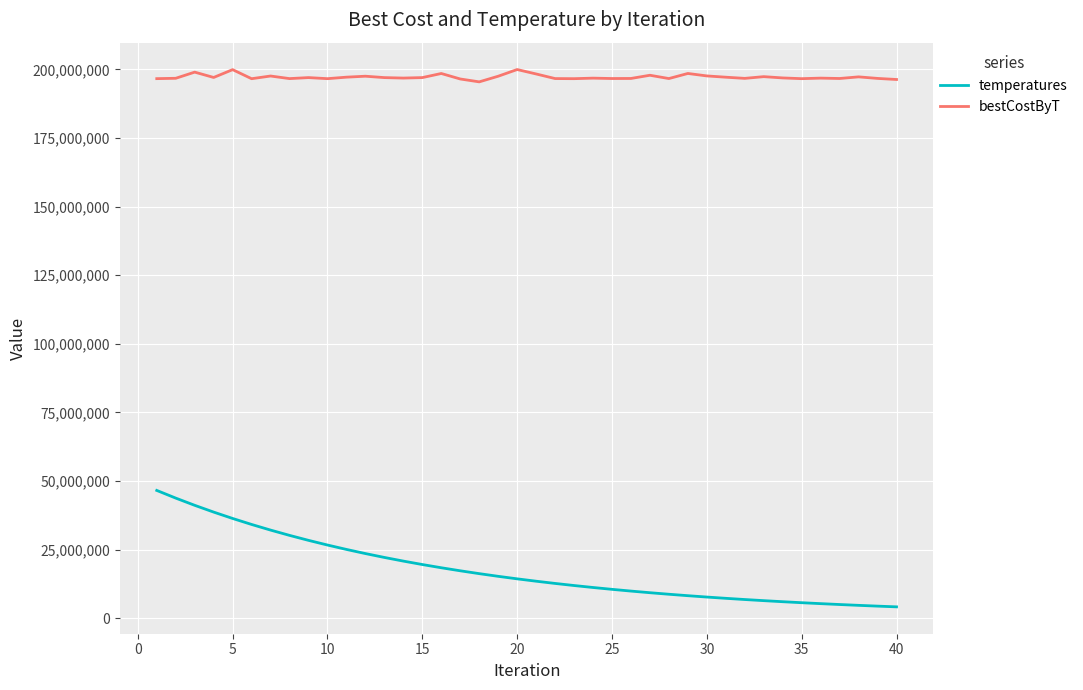

Does the chart have visible grid lines?

Yes